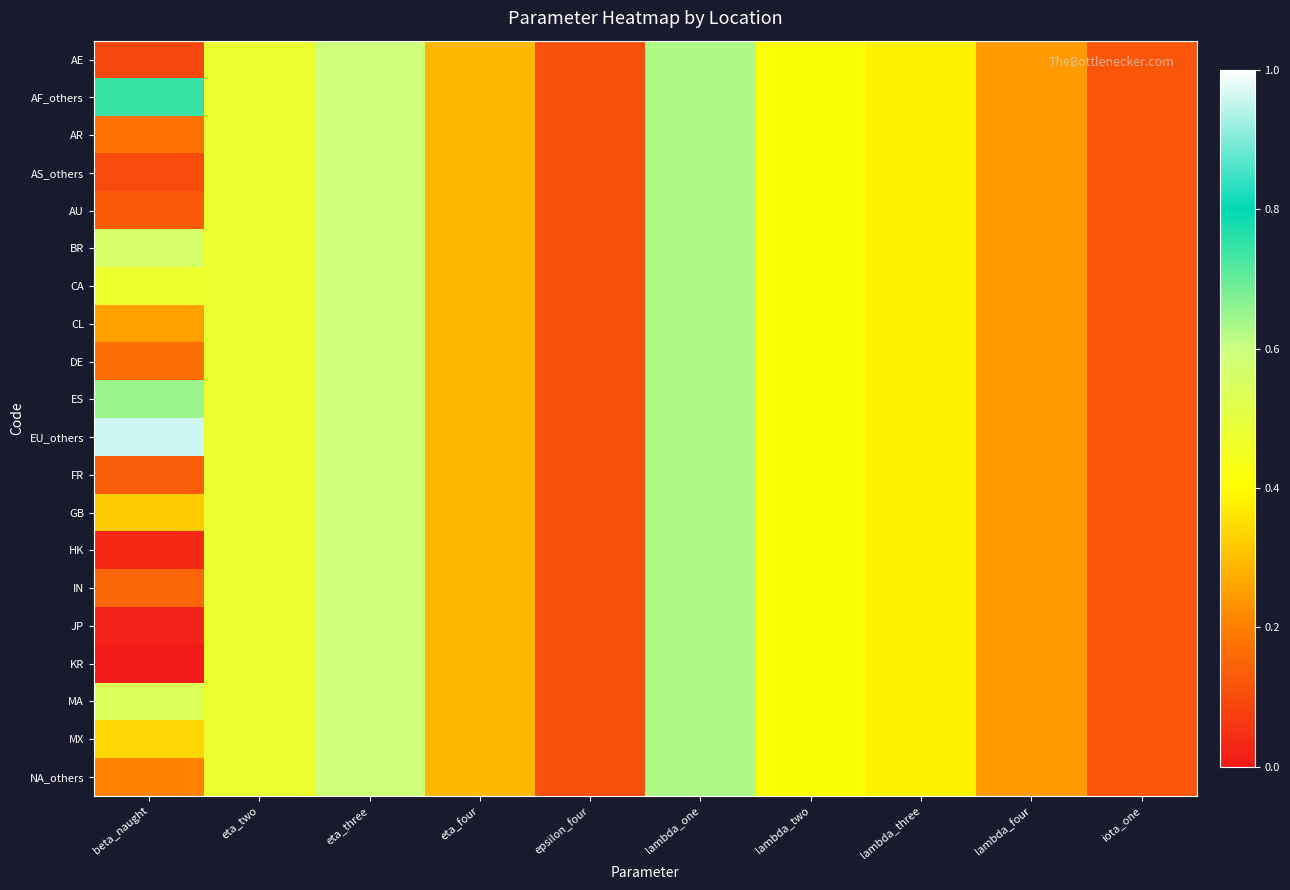

Which label corresponds to the smallest value in the chart?

beta_naught